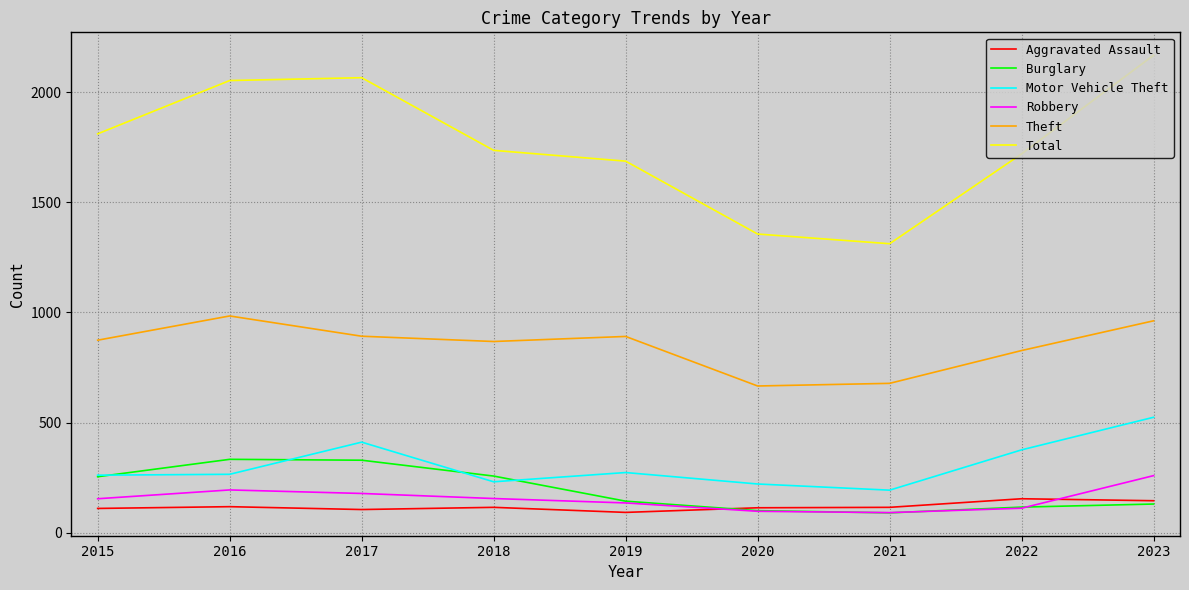

What is the approximate value of Theft at 2020, to the nearest 10?

670